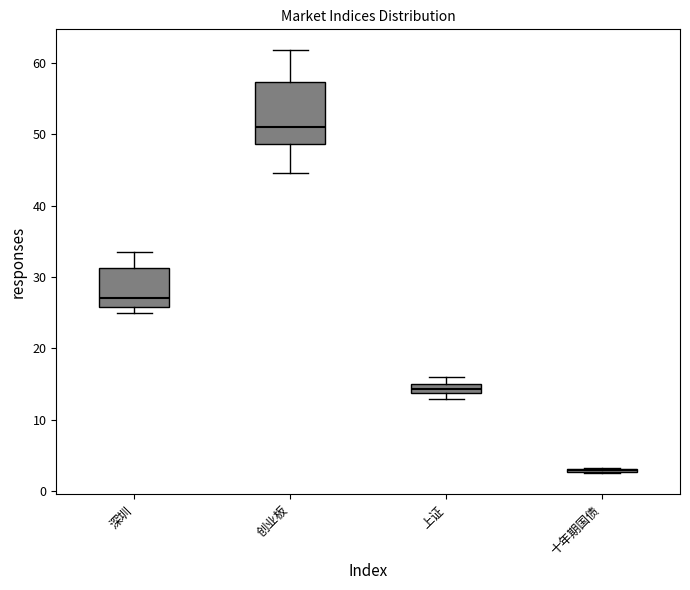

Which box is the tallest, from its lower edge to its upper edge?

创业板